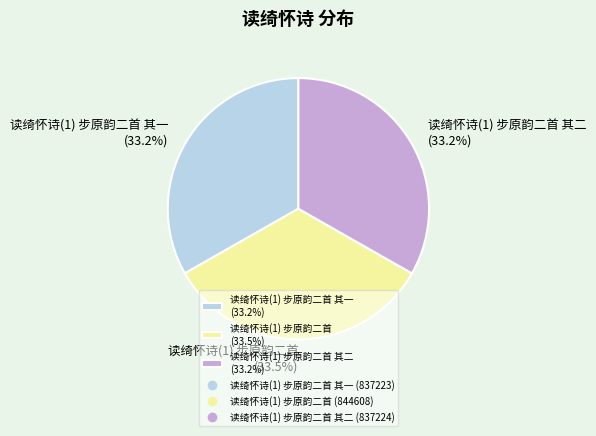

Combined, what portion of the pie is 读绮怀诗(1) 步原韵二首 (33.5%) and 读绮怀诗(1) 步原韵二首 其二 (33.2%)?

66.8%